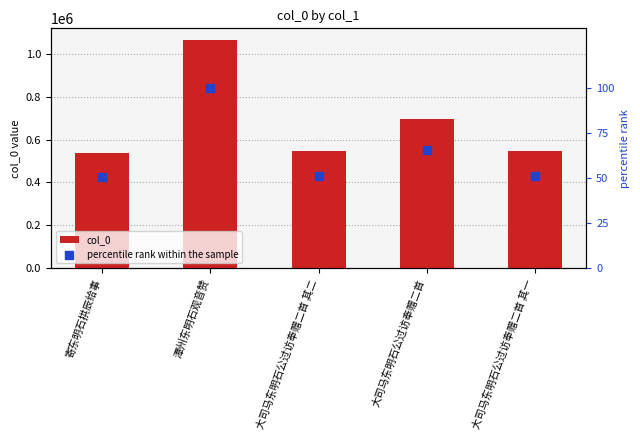

What are all the series names shown in the legend?

col_0, percentile rank within the sample